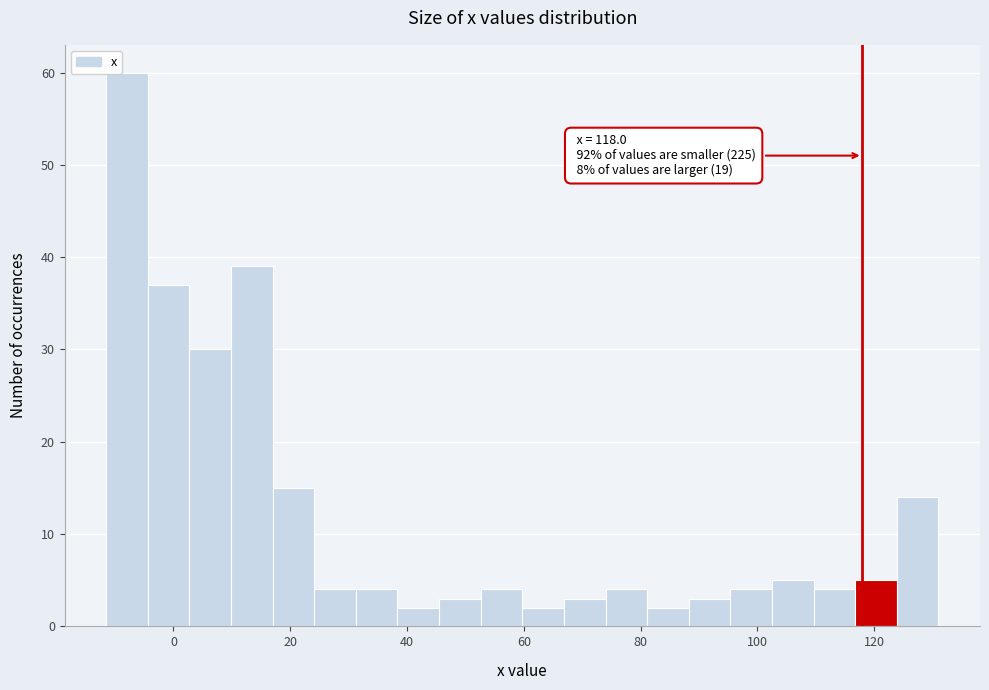

Around what value on the x-axis is the tallest bar? Give the approximate position of its centre, as read against the axis.

-8